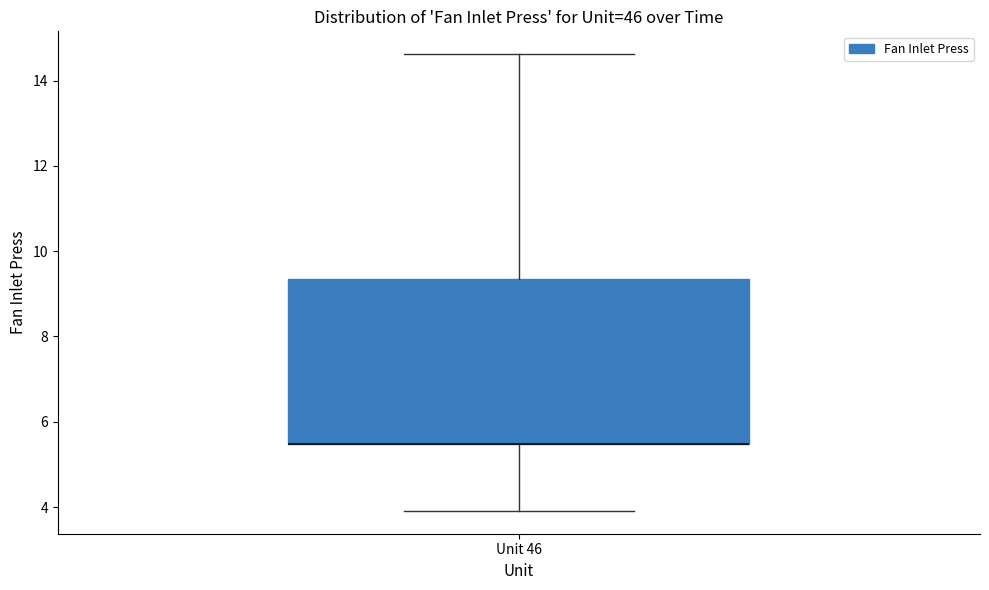

Where does the upper whisker of the box for Unit 46 end on the y-axis? The values are not printed on the chart, so give them approximately, as read against the axis.

14.6